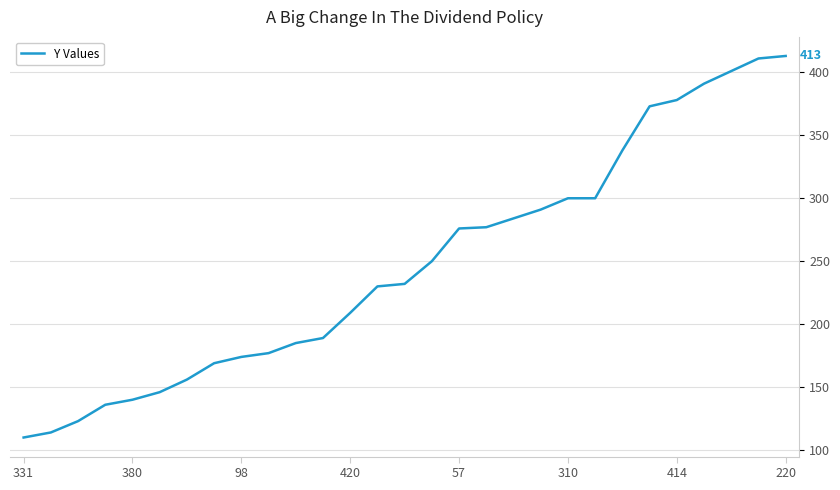

What is the greatest value displayed?

413